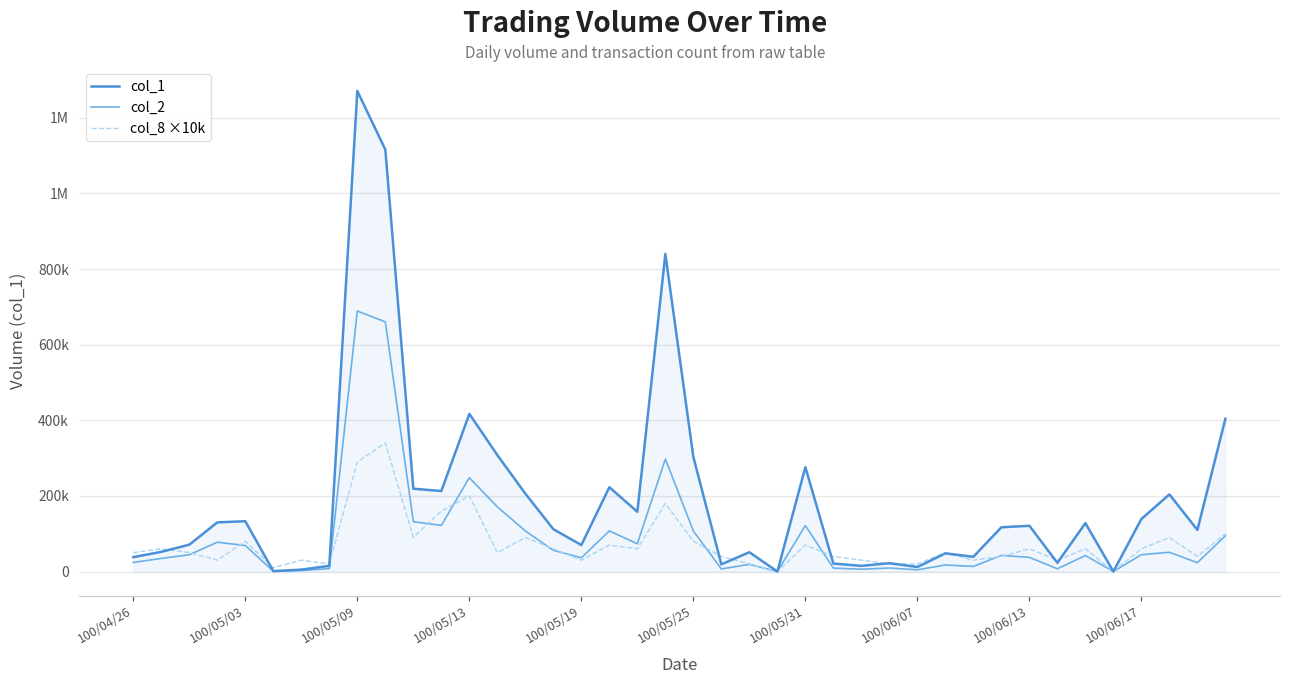

Which series has the largest range (max minus min)?

col_1